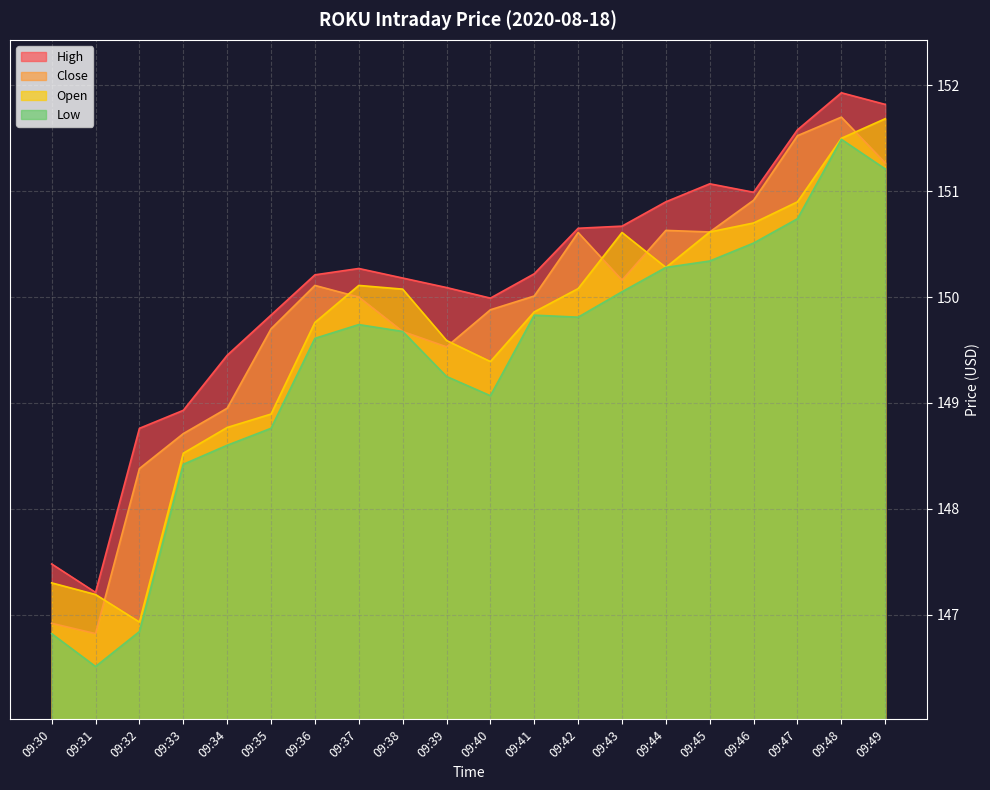

At which label does Open reach its peak?

09:49